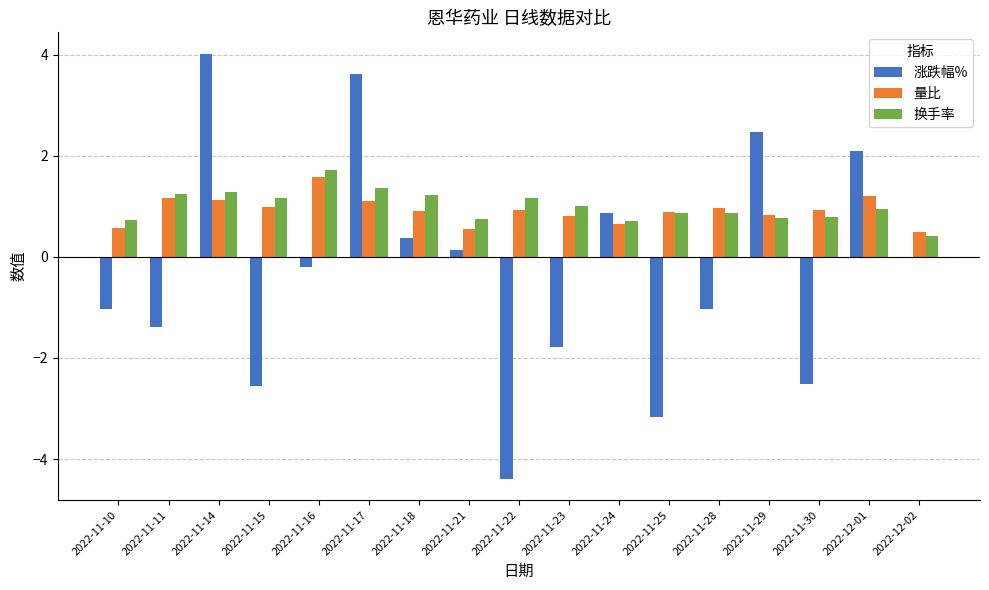

How many series are shown in this chart?

3